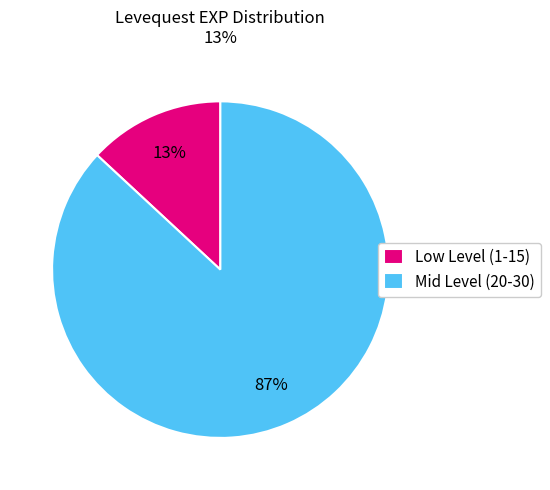

Combined, do Low Level (1-15) and Mid Level (20-30) account for over 50%?

Yes